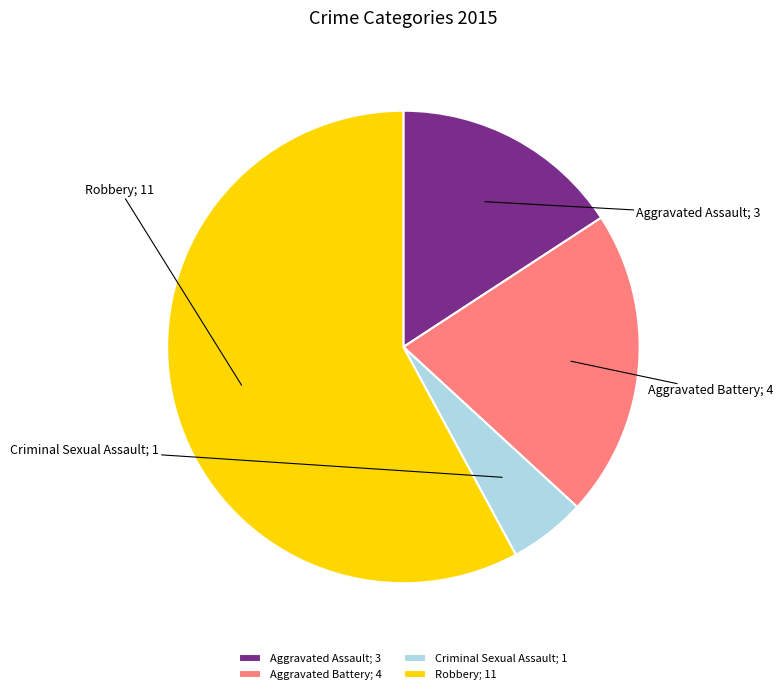

True or false: Criminal Sexual Assault accounts for 5% of the total.

True